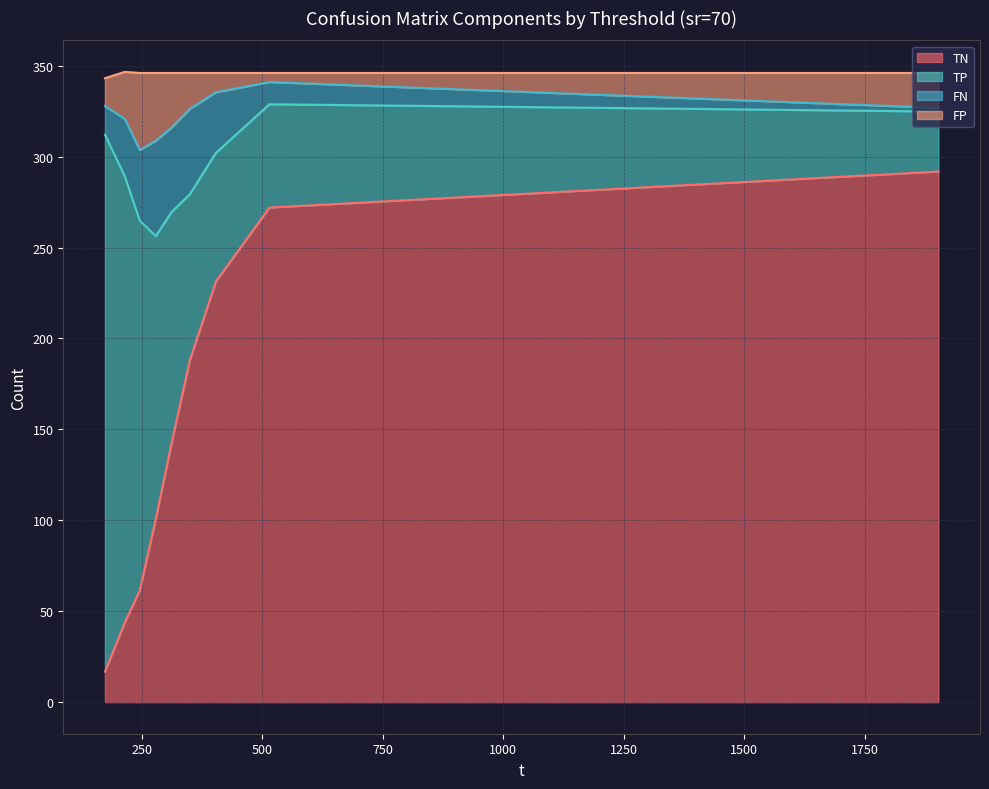

True or false: FP and TN cross at least once.

False